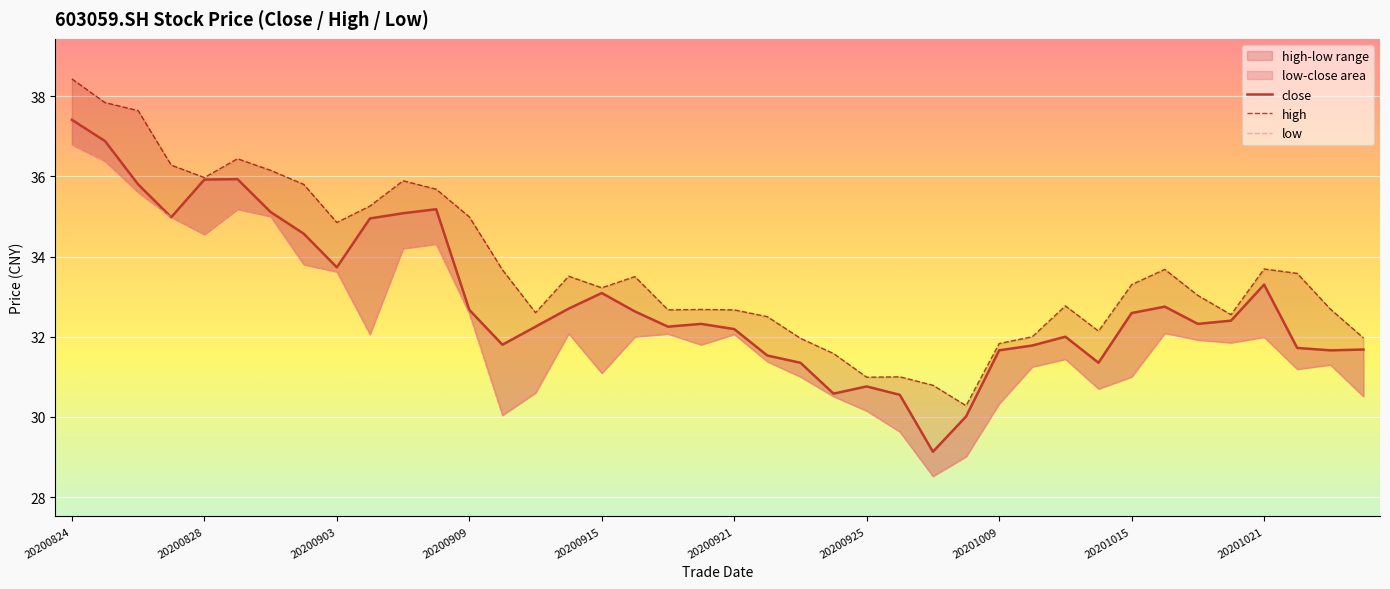

What is the sum of all low values?

1286.6